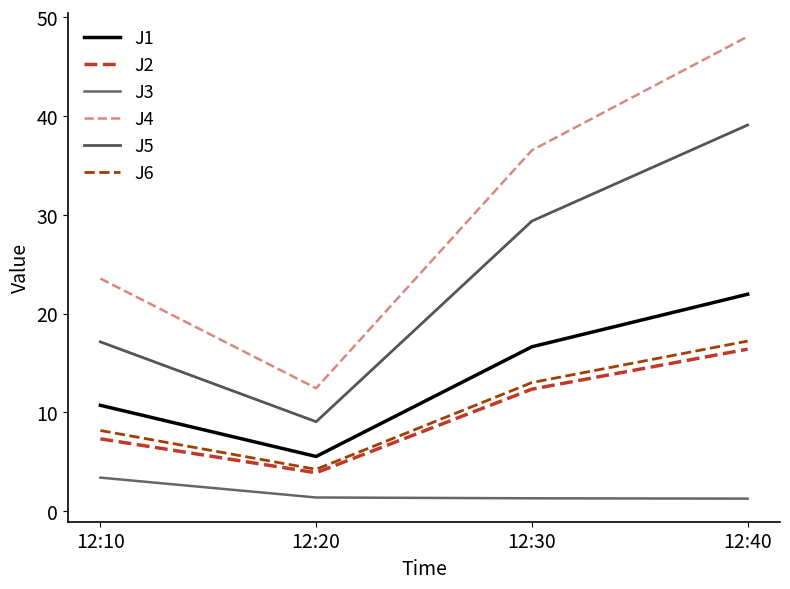

Reading left to right, what are all the values shown in this chart?

J1: 10.7	5.5	16.7	22.0
J2: 7.3	3.9	12.4	16.4
J3: 3.4	1.4	1.3	1.3
J4: 23.6	12.5	36.5	48.1
J5: 17.1	9.1	29.4	39.1
J6: 8.2	4.2	13.0	17.2